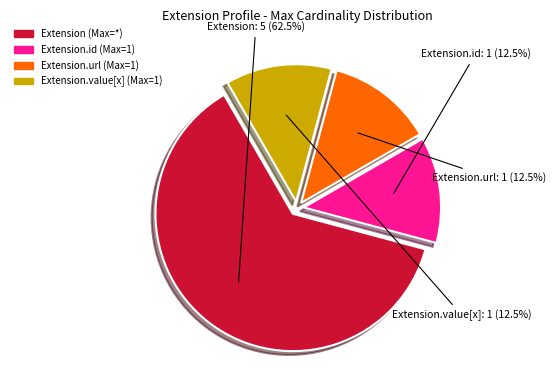

Does any single category account for the majority?

Yes